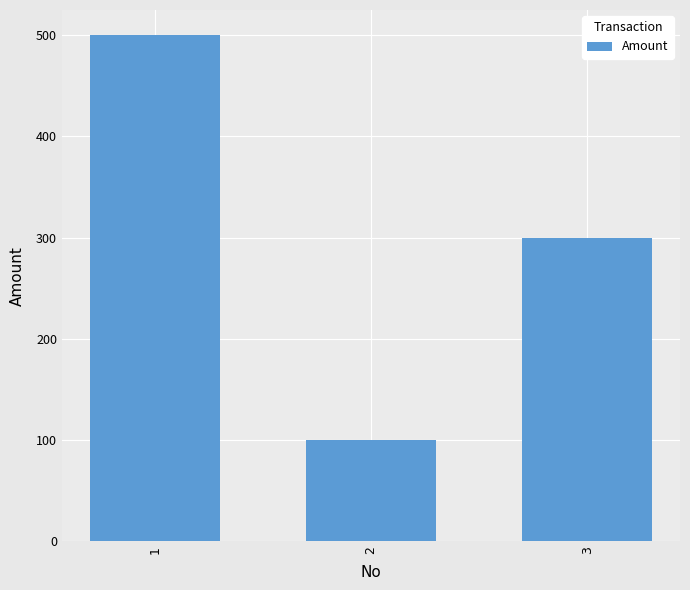

Rank the categories by value from lowest to highest.

2, 3, 1